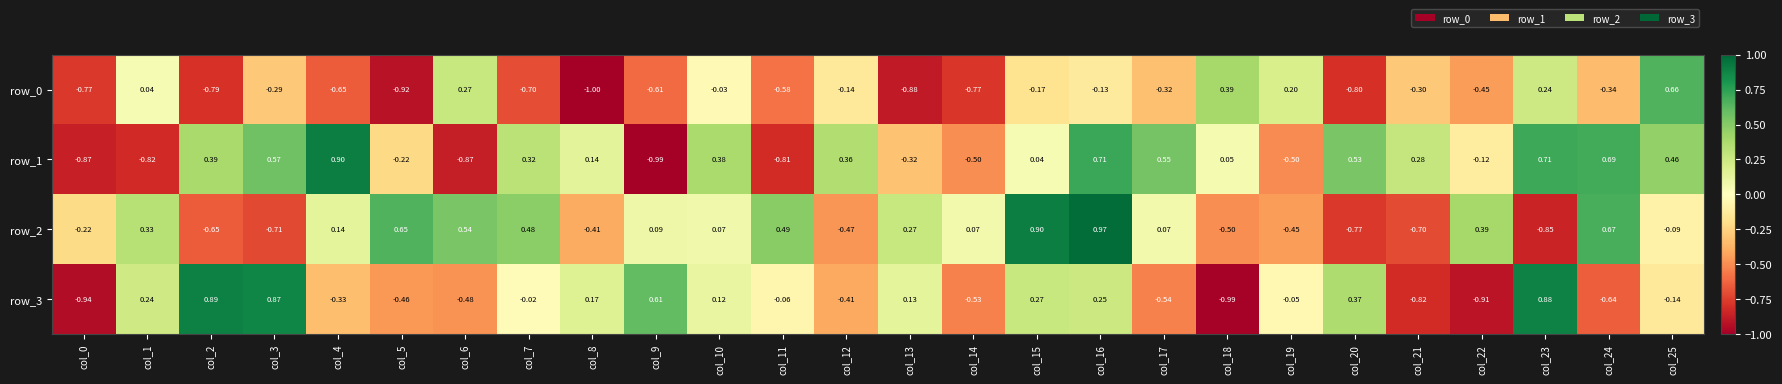

Is the value of row_0 at col_13 greater than the value of row_2 at col_0?

No